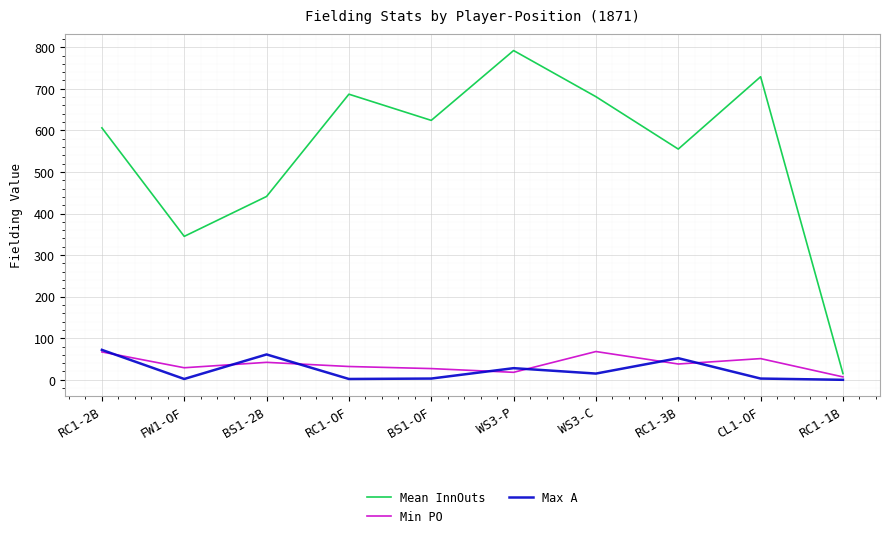

How many lines are shown in the chart?

3